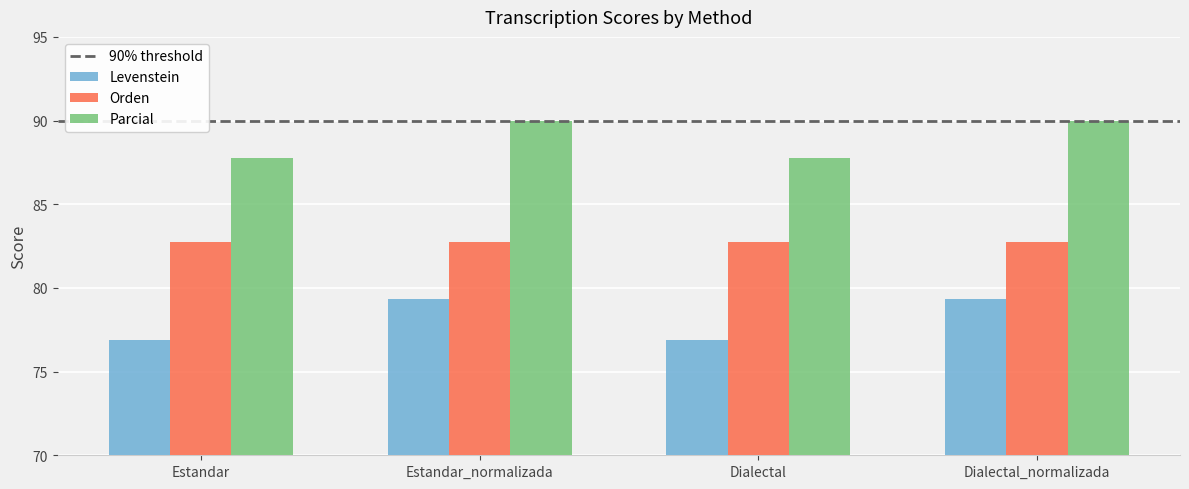

What is the spread (max minus min) of values at Estandar?

10.9